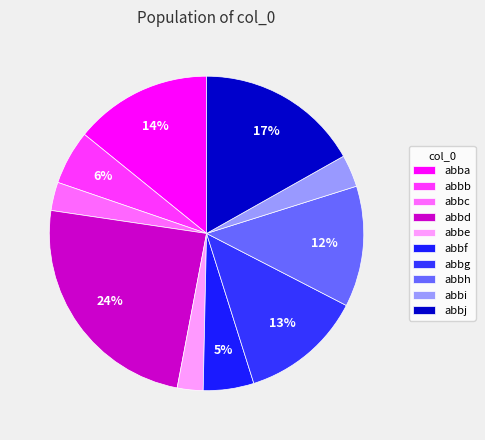

Which has a higher value, abbb or abbf?

abbb